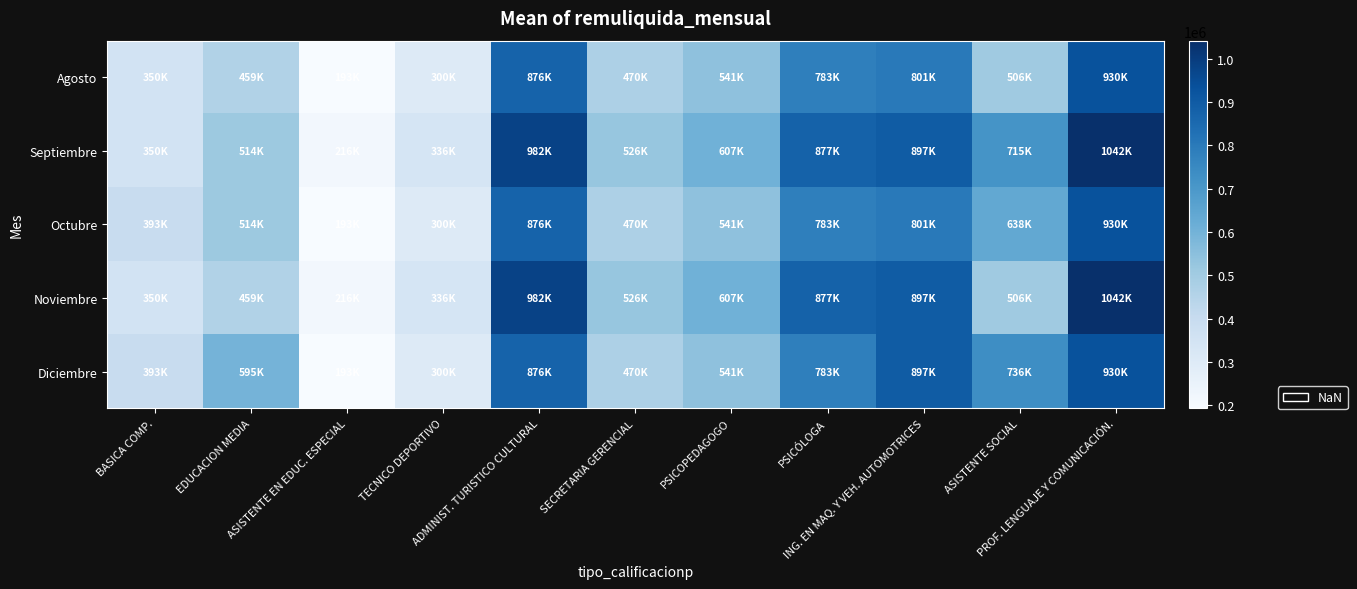

Which series has the largest total across all categories?

Septiembre